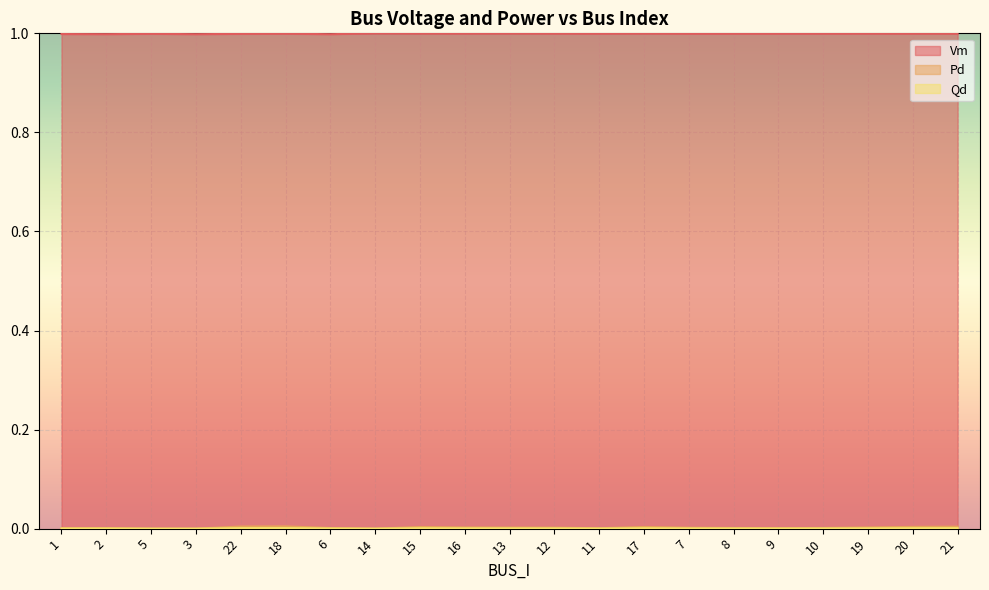

Where is Pd nearest to the value 0?

5